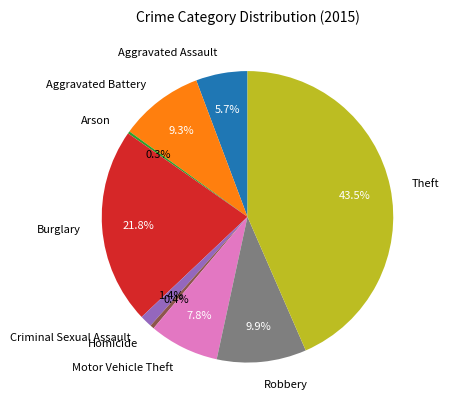

What portion of the pie excludes Aggravated Battery?

90.7%